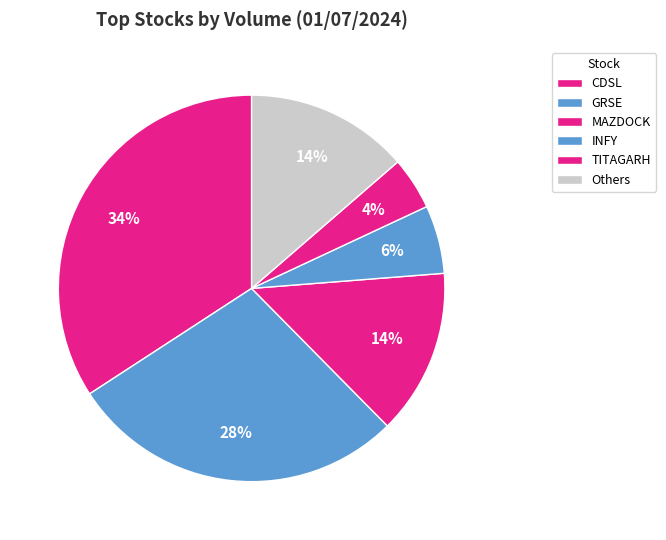

How many slices are in this pie chart?

6